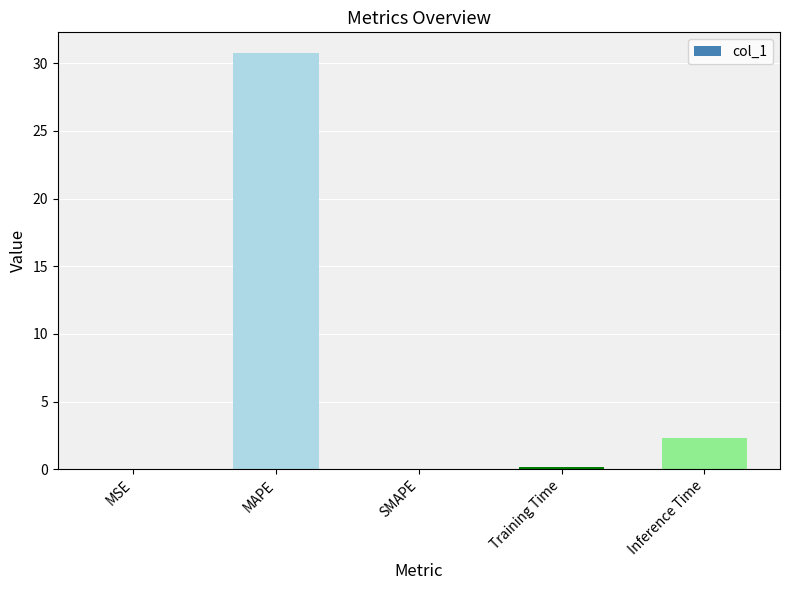

The chart shows a value of 0.1 at Training Time. True or false?

True